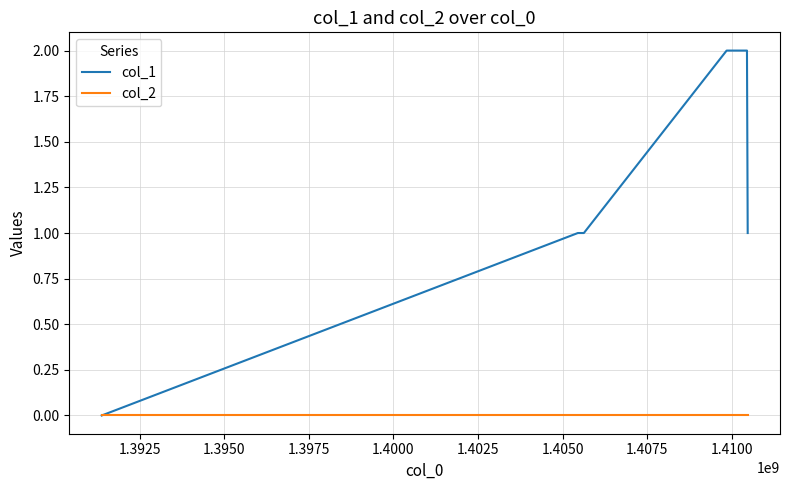

Reading left to right, transcribe all the data shown in this chart.

col_1: 0	1	1	2	2	1
col_2: 0	0	0	0	0	0